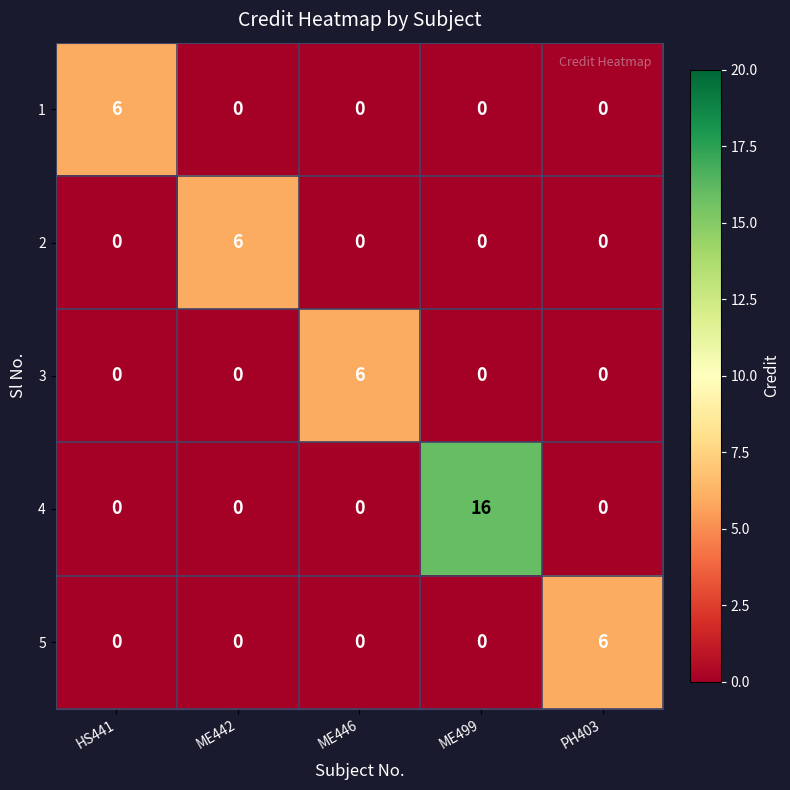

The value of 3 at HS441 is -2. True or false?

False